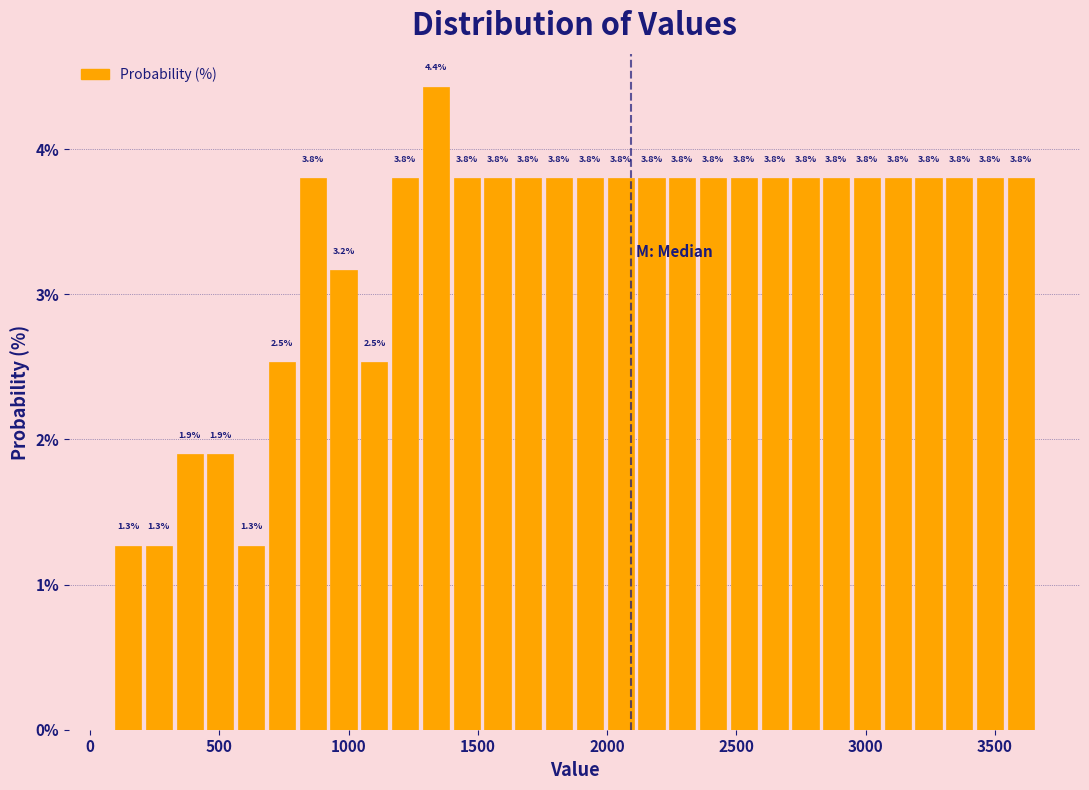

Read against the x-axis, roughly where is the centre of the tallest bar?

1350